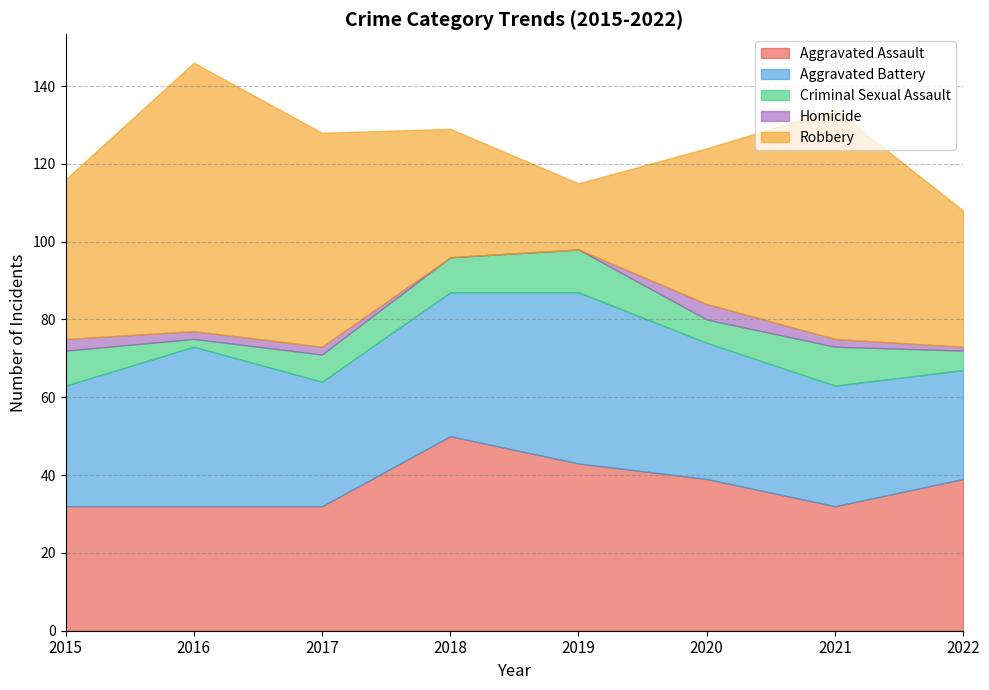

What is the spread (max minus min) of values at 2022?

38